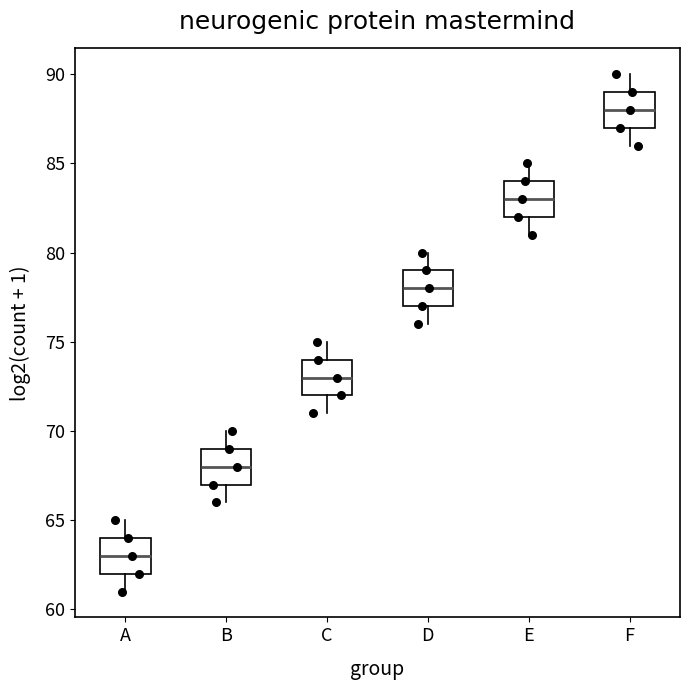

Where does the upper whisker of the box for E end on the y-axis? The values are not printed on the chart, so give them approximately, as read against the axis.

85